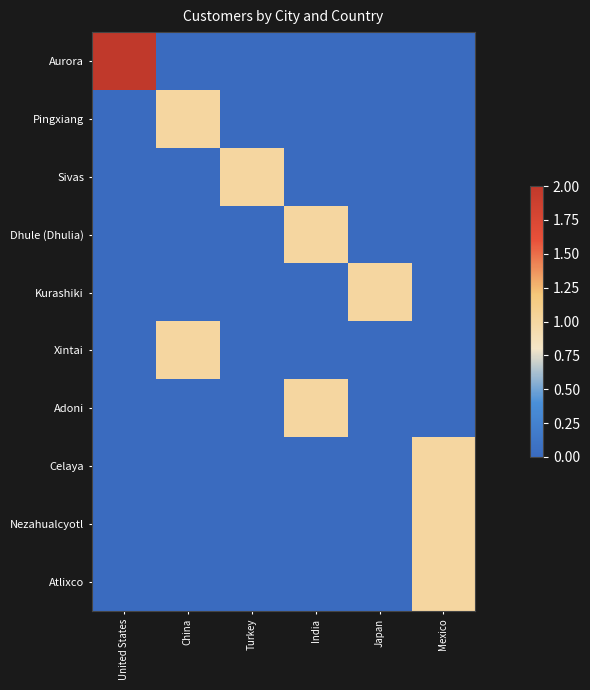

Which series has the widest spread of values?

Aurora